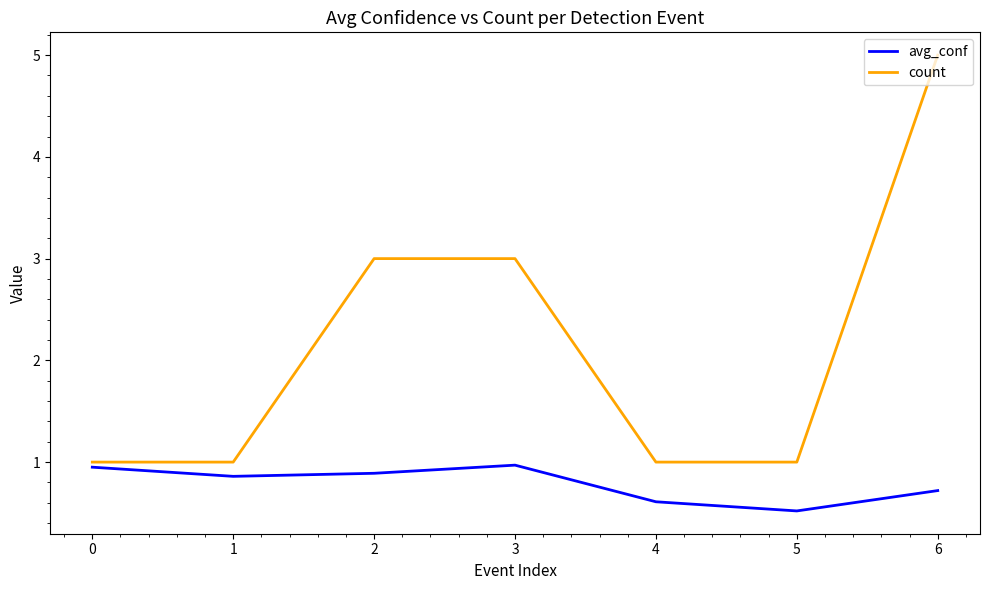

Which series has the widest spread of values?

count